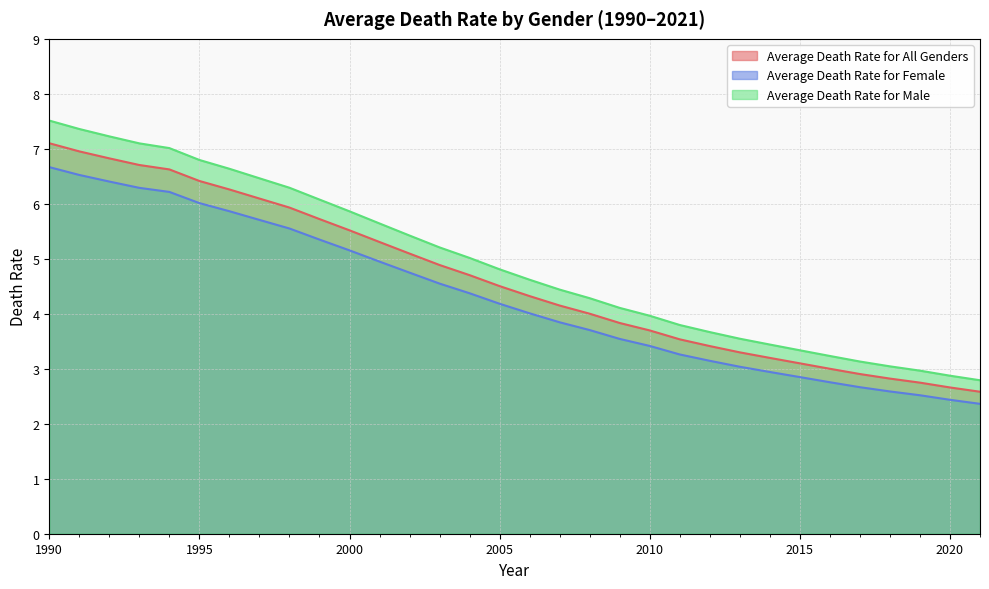

How many distinct data groups are displayed?

3